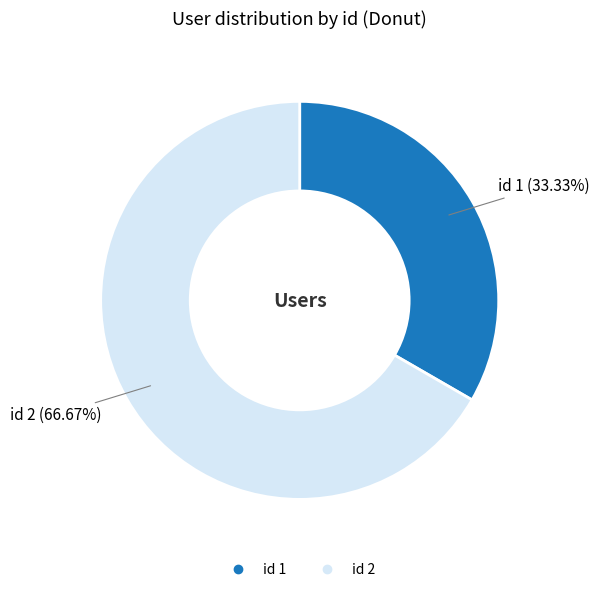

How many slices are in this pie chart?

2